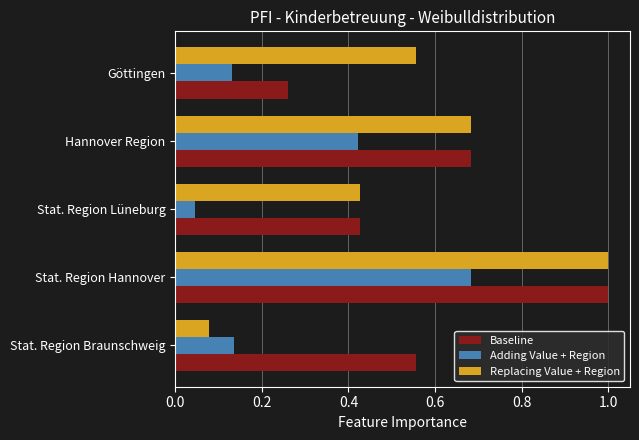

What is the difference between the maximum and minimum values in the Replacing Value + Region series?

0.9